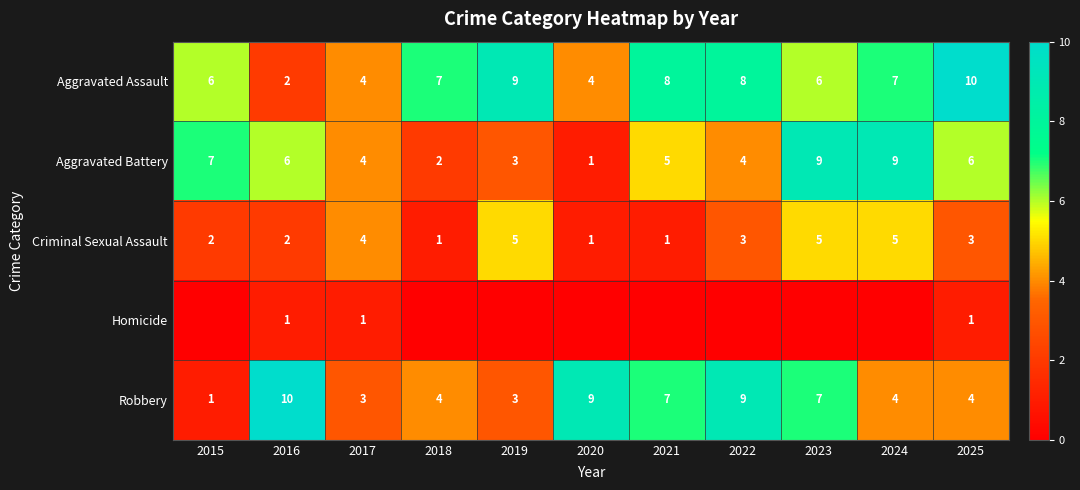

How many series are shown in this chart?

5